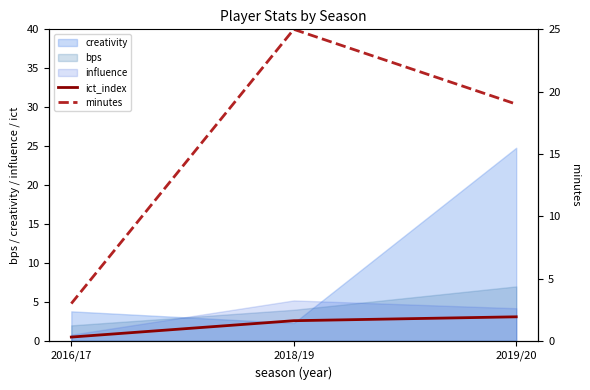

What is the sum of all minutes values?

47.0